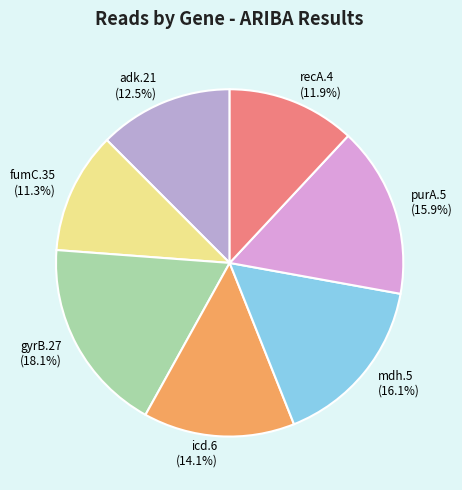

What is the smallest slice in the pie chart?

fumC.35